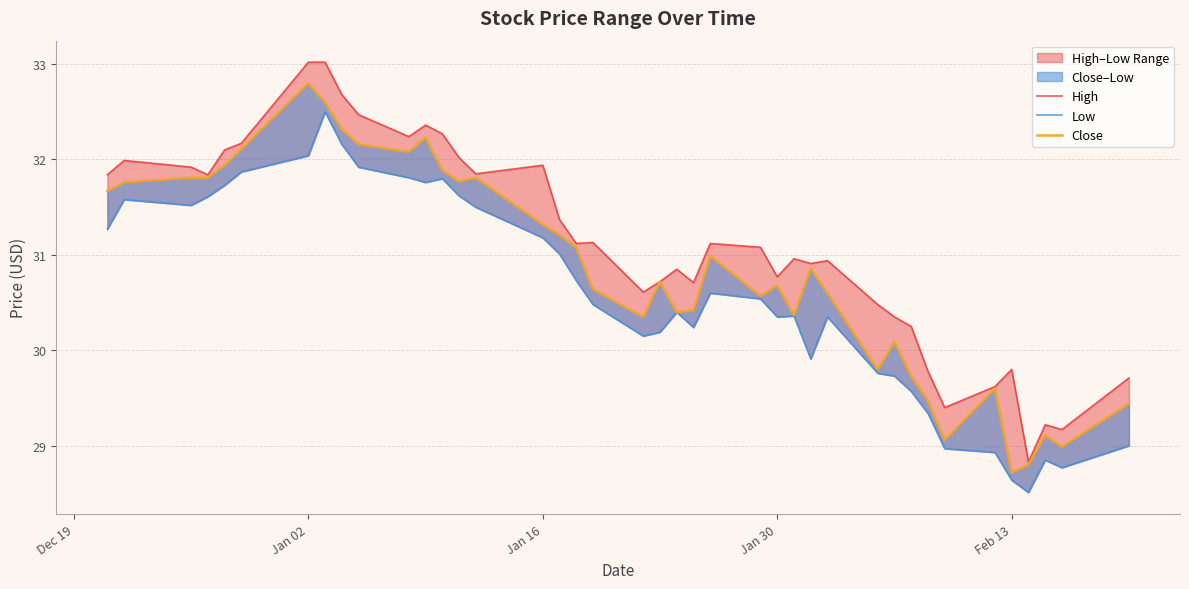

Reading right to left, transcribe all the data shown in this chart.

High: 29.7	29.2	29.2	28.8	29.8	29.6	29.4	29.8	30.2	30.4	30.5	30.9	30.9	31.0	30.8	31.1	31.1	30.7	30.9	30.7	30.6	31.1	31.1	31.4	31.9	31.9	32.0	32.3	32.4	32.2	32.5	32.7	33.0	33.0	32.2	32.1	31.8	31.9	32.0	31.8
Low: 29.0	28.8	28.9	28.5	28.6	28.9	29.0	29.3	29.6	29.7	29.8	30.4	29.9	30.4	30.4	30.5	30.6	30.2	30.4	30.2	30.1	30.5	30.7	31.0	31.2	31.5	31.6	31.8	31.8	31.8	31.9	32.2	32.5	32.0	31.9	31.7	31.6	31.5	31.6	31.3
Close: 29.4	29.0	29.1	28.8	28.7	29.6	29.1	29.5	29.7	30.1	29.8	30.6	30.9	30.4	30.7	30.6	31.0	30.4	30.4	30.7	30.4	30.6	31.1	31.2	31.3	31.8	31.8	31.9	32.2	32.1	32.2	32.3	32.6	32.8	32.1	31.9	31.8	31.8	31.8	31.7